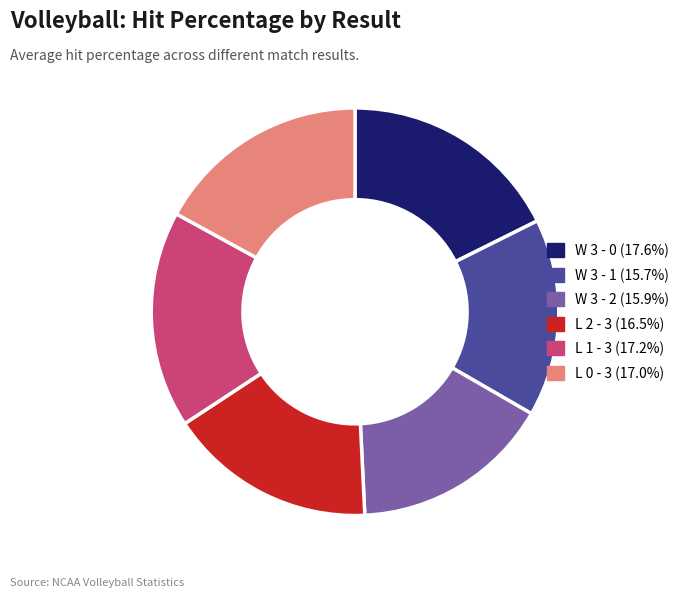

Do L 0 - 3 and L 2 - 3 together represent more than half of the pie?

No